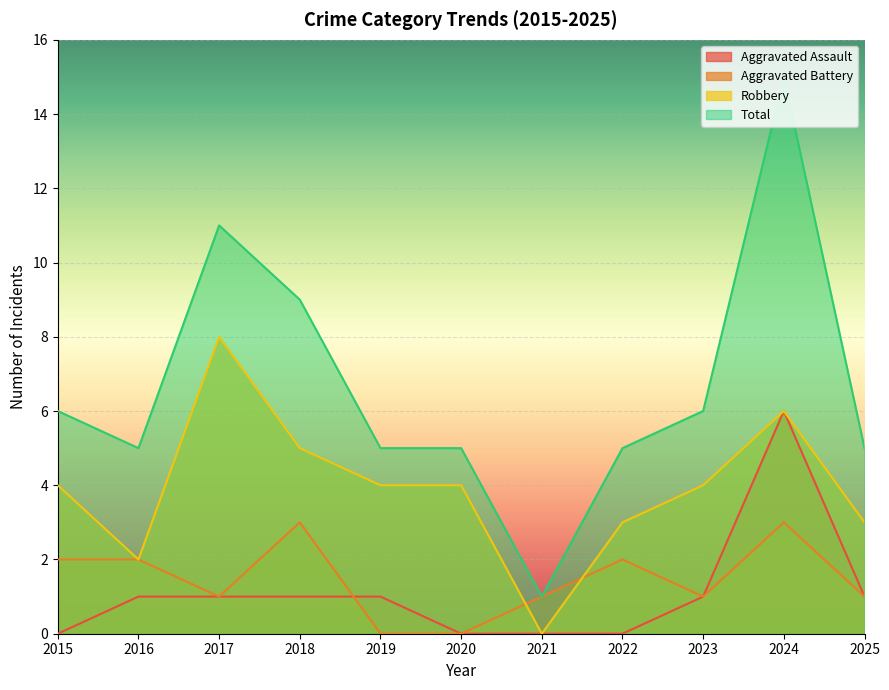

What value does the Aggravated Battery series have at 2015?

2